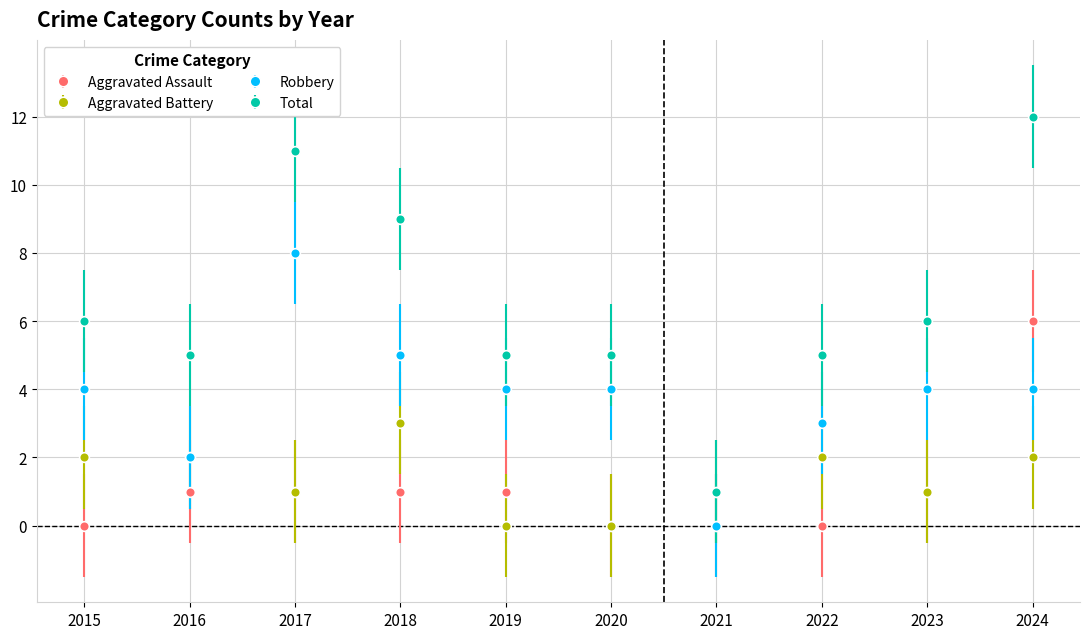

What is the approximate value of Aggravated Battery at 2016?

2